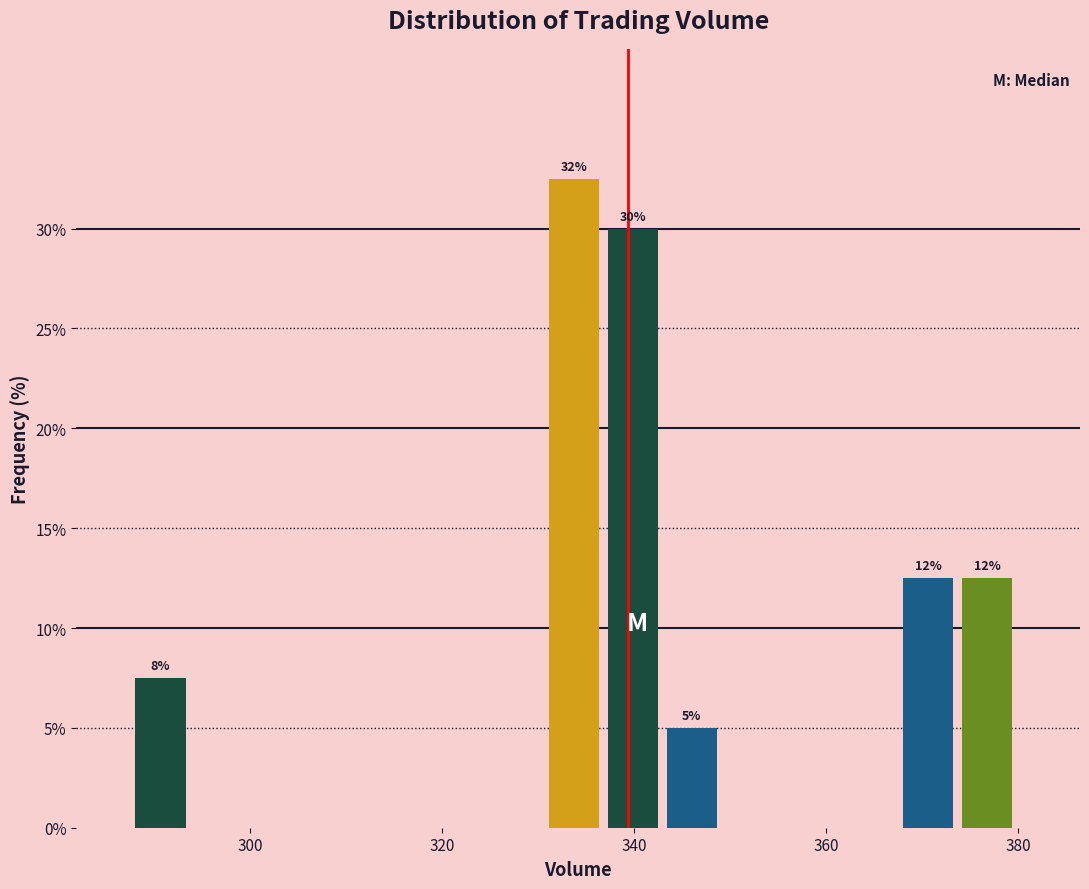

Around what value on the x-axis is the tallest bar? Give the approximate position of its centre, as read against the axis.

334